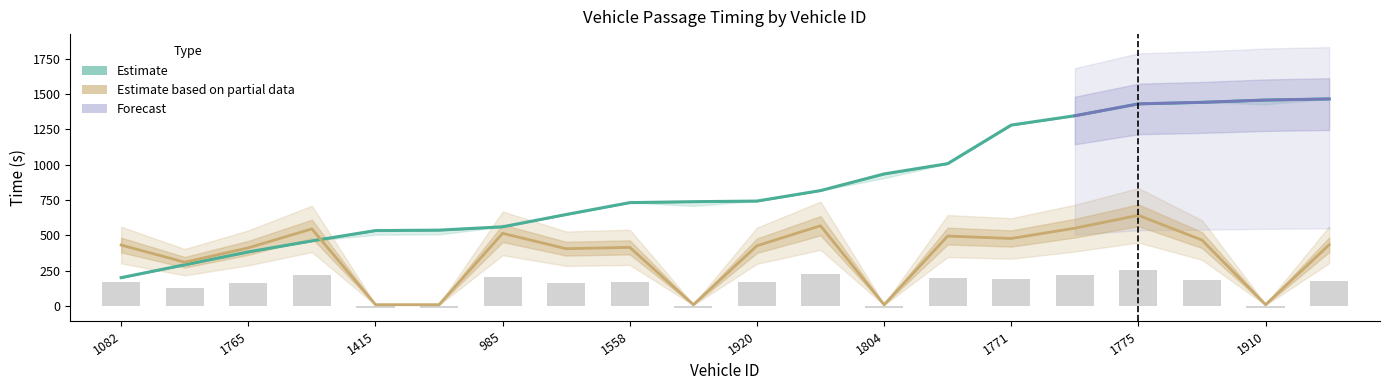

Reading left to right, list all the values displayed in this chart.

entry: 201.3	292.2	383.5	461.5	534.5	537.5	561.2	648.3	732.3	739.0	743.3	817.6	935.3	1008.2	1281.2	1347.3	1431.2	1442.2	1458.3	1466.2
instspeed: 432.2	310.6	412.1	546.3	10.1	10.1	515.0	406.1	415.8	10.1	427.0	568.7	10.1	495.6	478.4	551.5	642.5	467.2	10.1	433.7